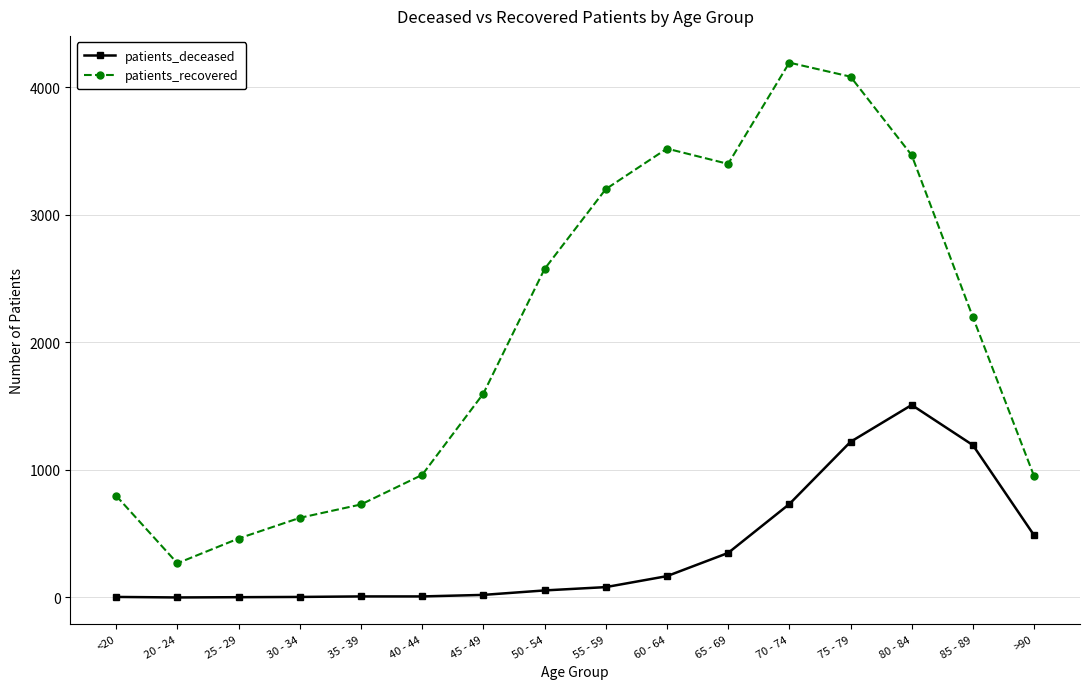

At which category is the sum across all series the highest?

75 - 79